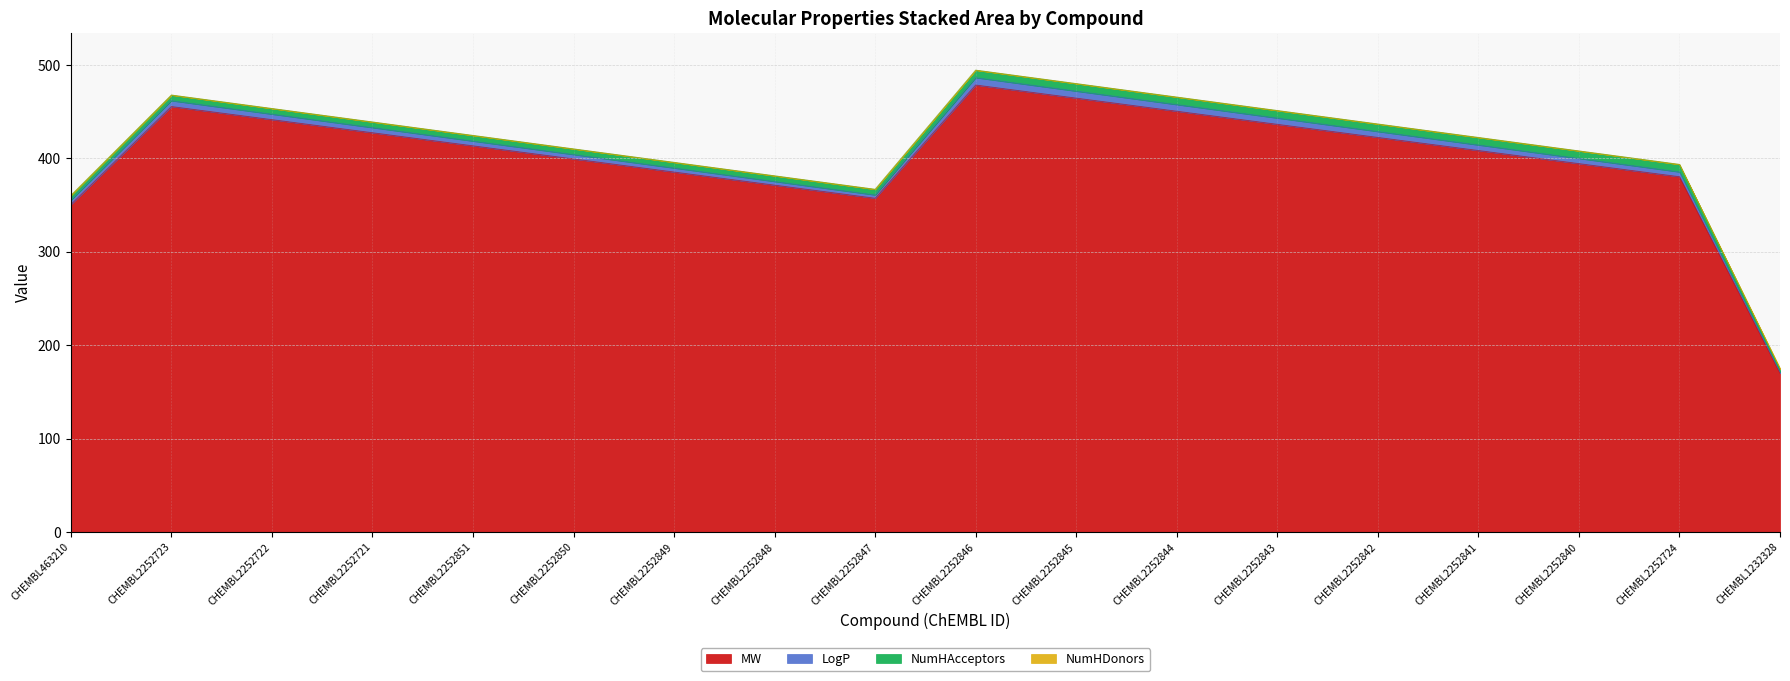

Which series changed the most between CHEMBL2252851 and CHEMBL1232328?

MW